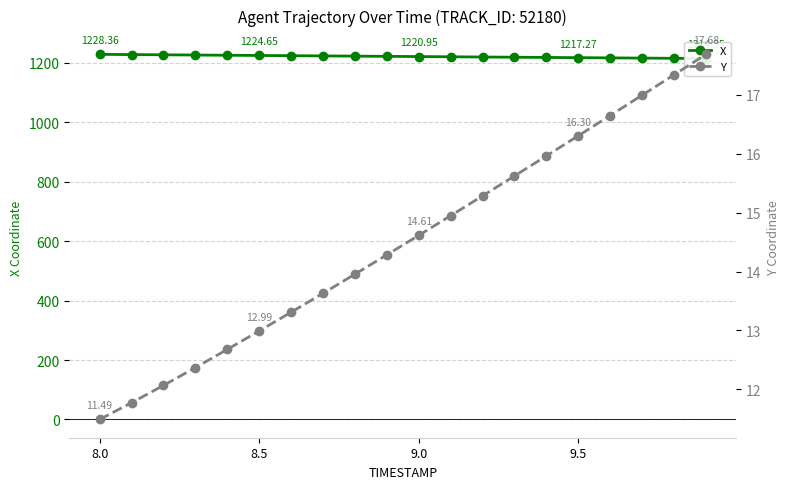

Is it true that Y equals 14.6 at 9.0?

True